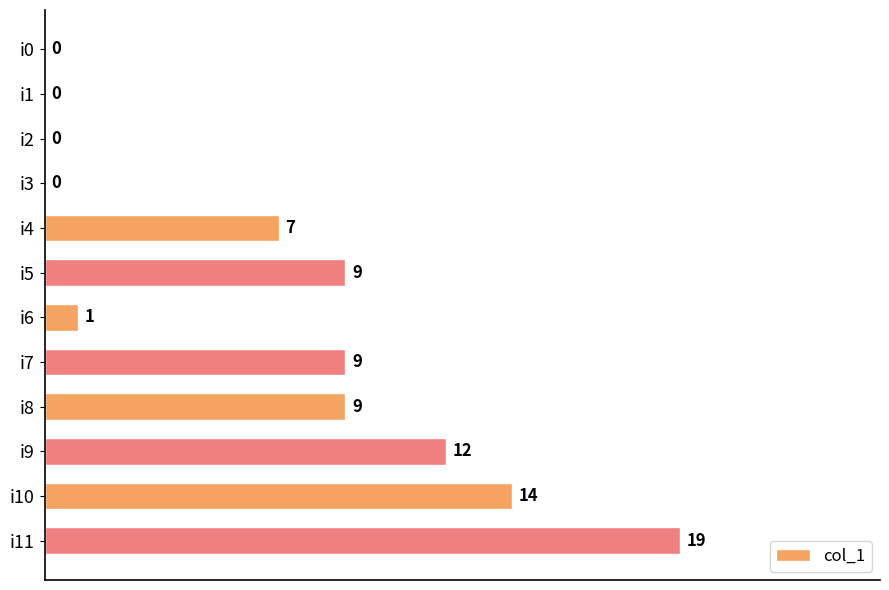

Reading top to bottom, transcribe all the data shown in this chart.

i0=0	i1=0	i2=0	i3=0	i4=7	i5=9	i6=1	i7=9	i8=9	i9=12	i10=14	i11=19